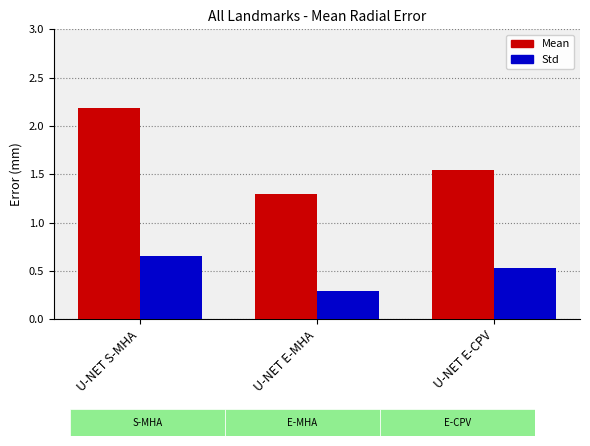

What is the sum of all Mean values?

5.0